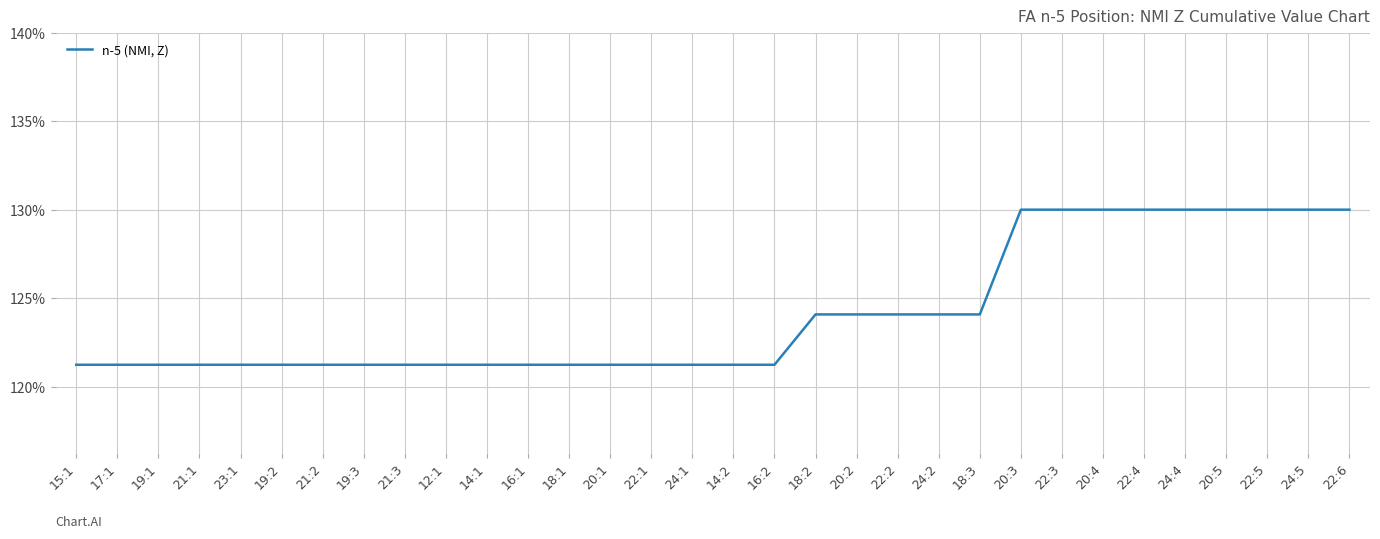

What is the maximum value shown in the chart?

130.0